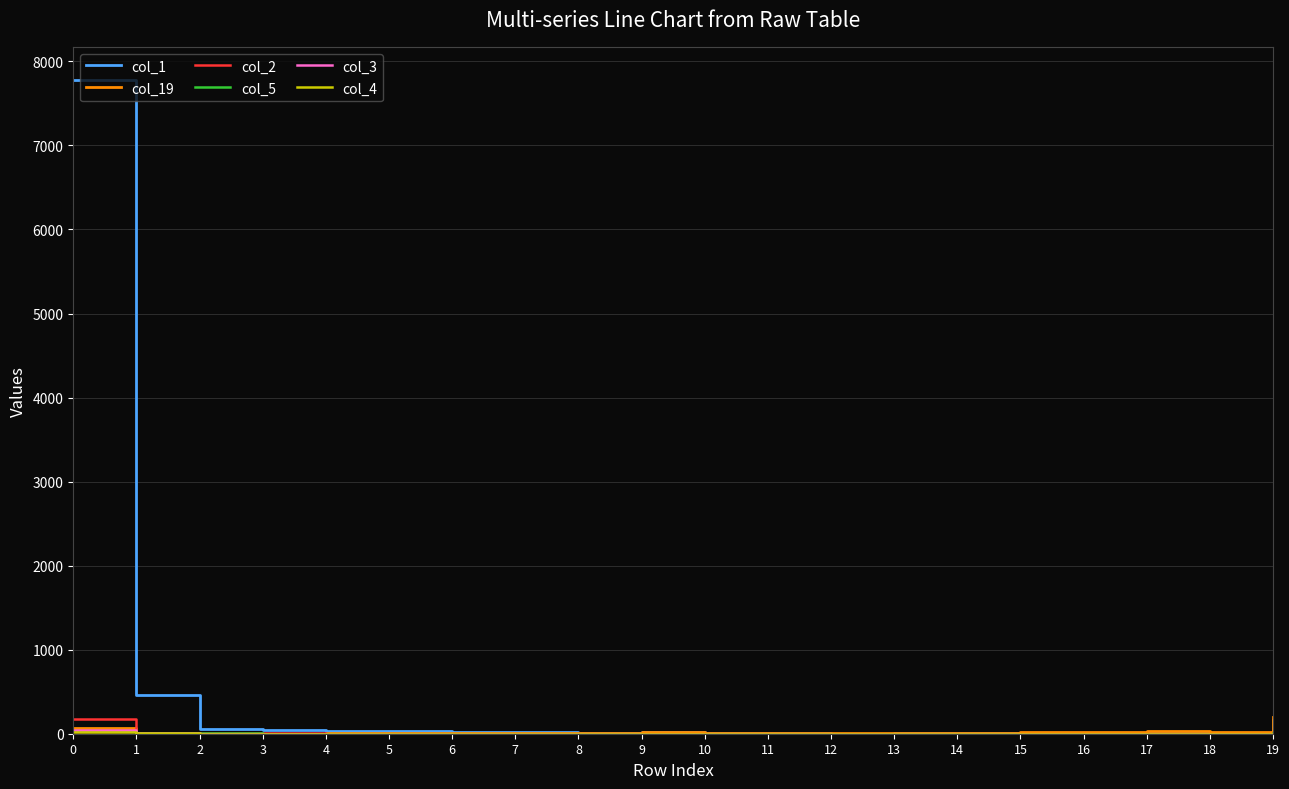

Which series has the largest total across all categories?

col_1